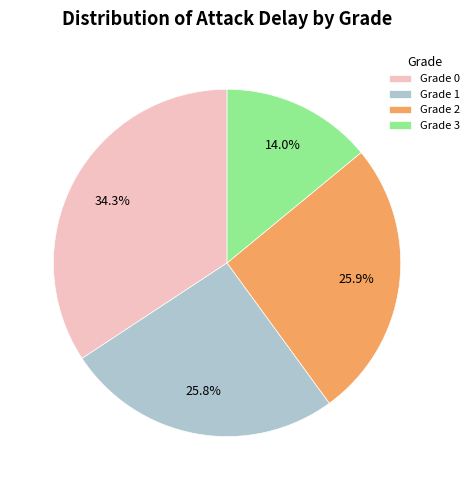

The Grade 1 slice represents 39% of the pie. True or false?

False